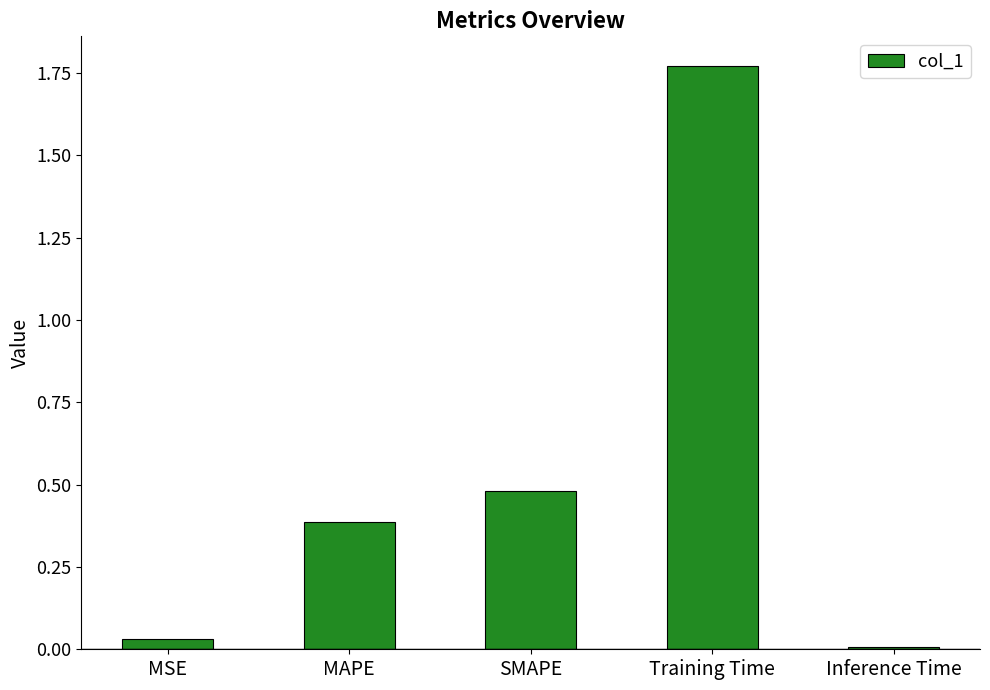

Rank the categories by value from lowest to highest.

Inference Time, MSE, MAPE, SMAPE, Training Time